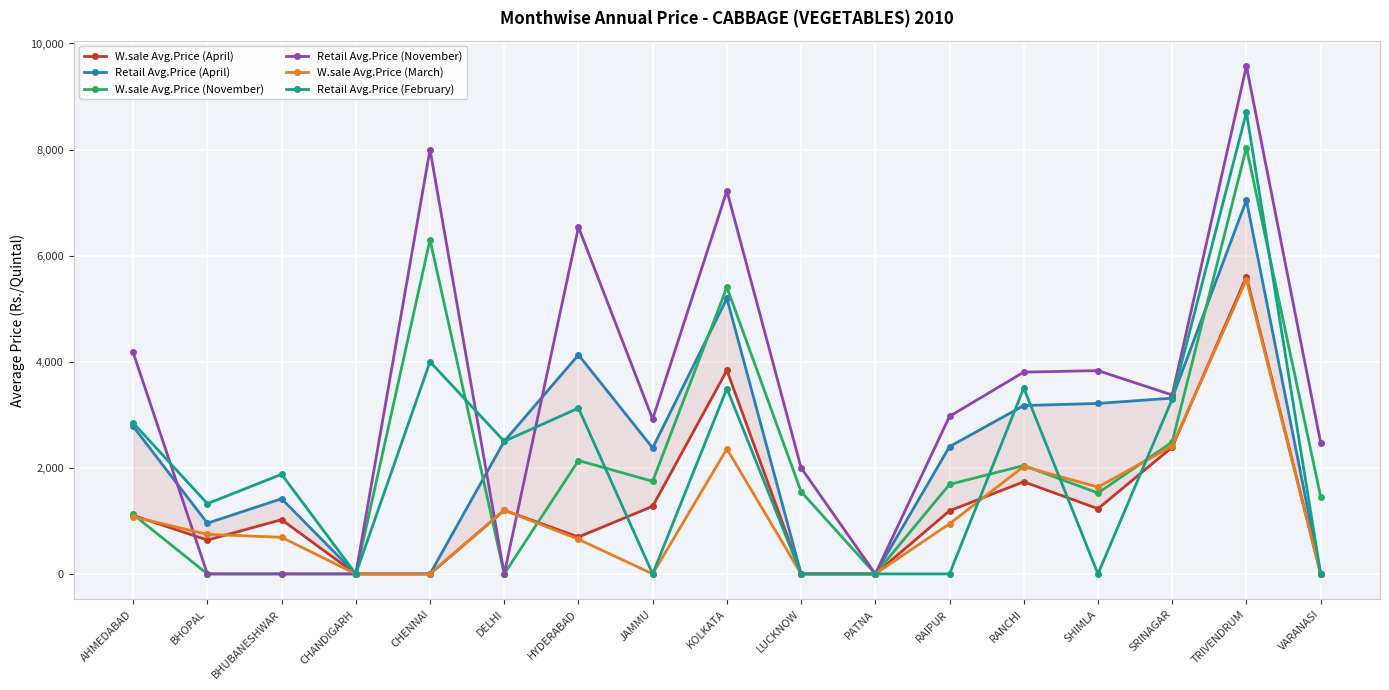

Between JAMMU and LUCKNOW, which series saw the biggest shift?

Retail Avg.Price (April)